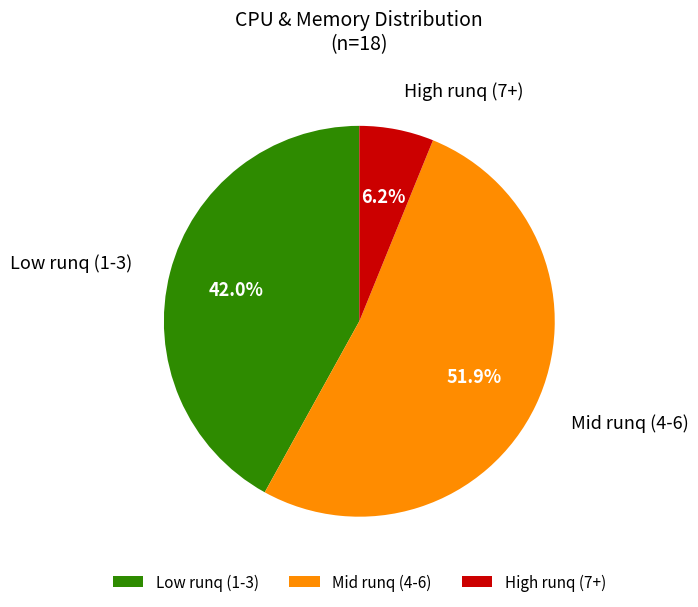

What is the largest slice in the pie chart?

Mid runq (4-6)